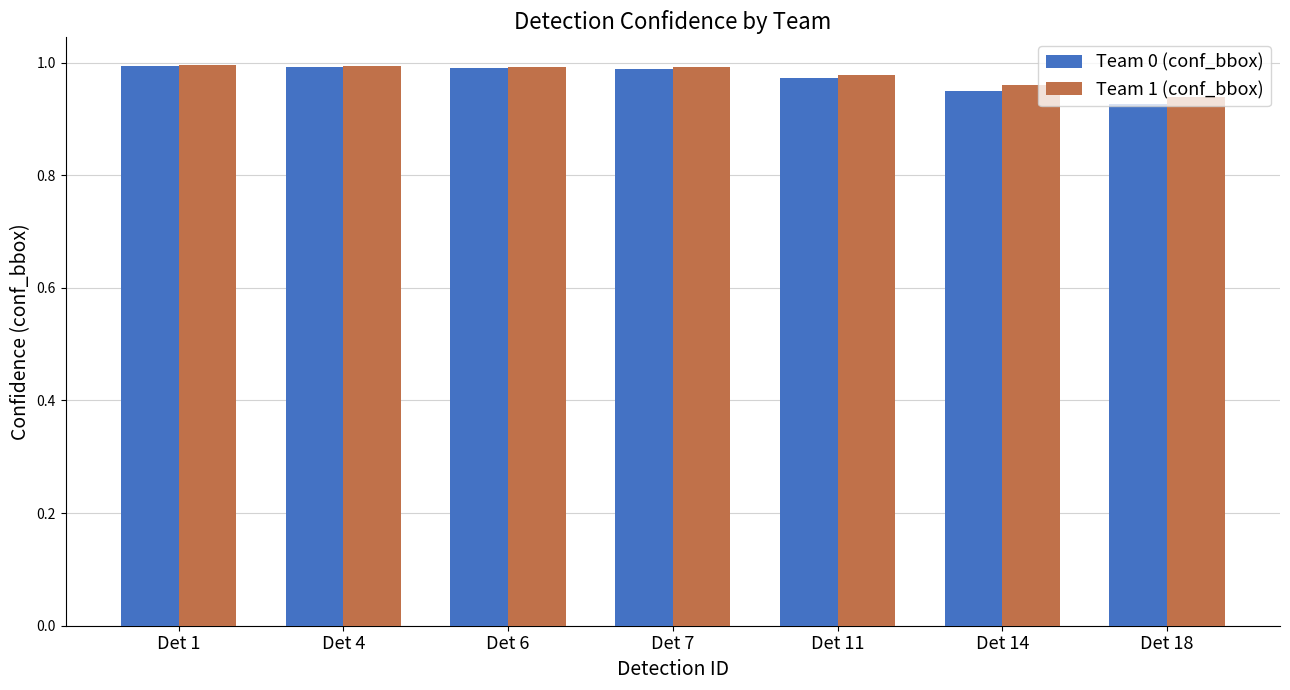

At how many categories does at least one series exceed 0?

7